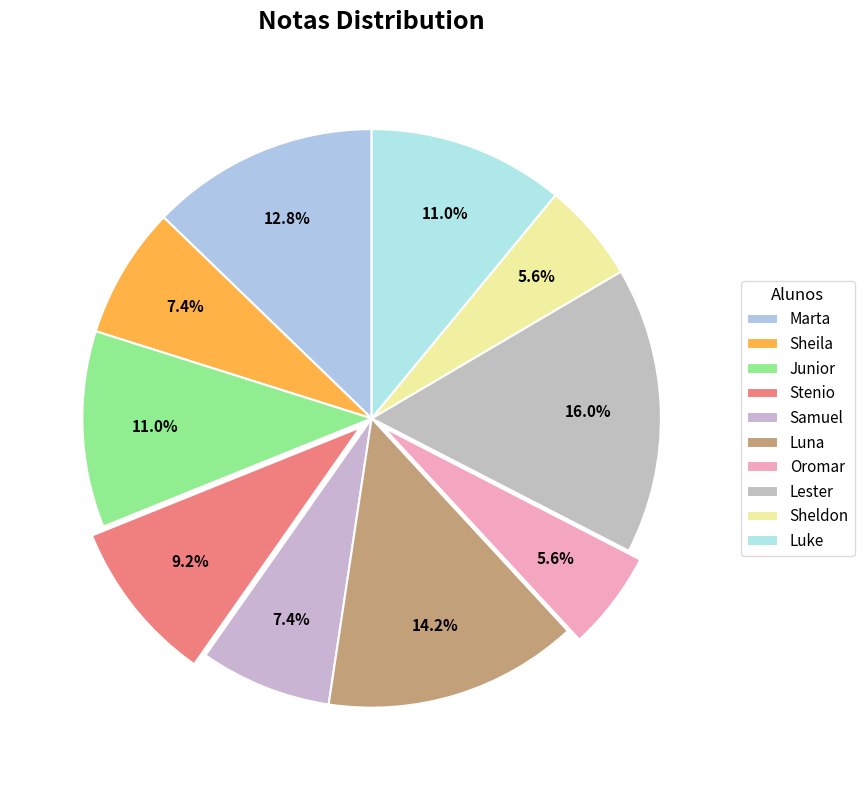

What percentage is the Luna slice, to the nearest percent?

14%